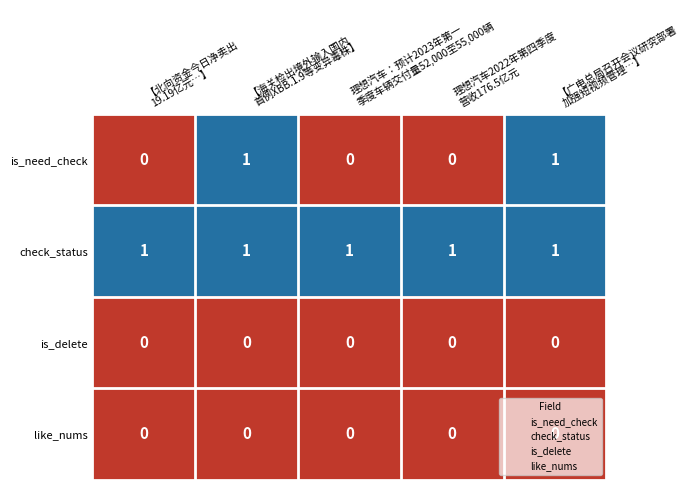

What is the total value across all series at 【广电总局召开会议研究部署
加强短视频管理…】?

2